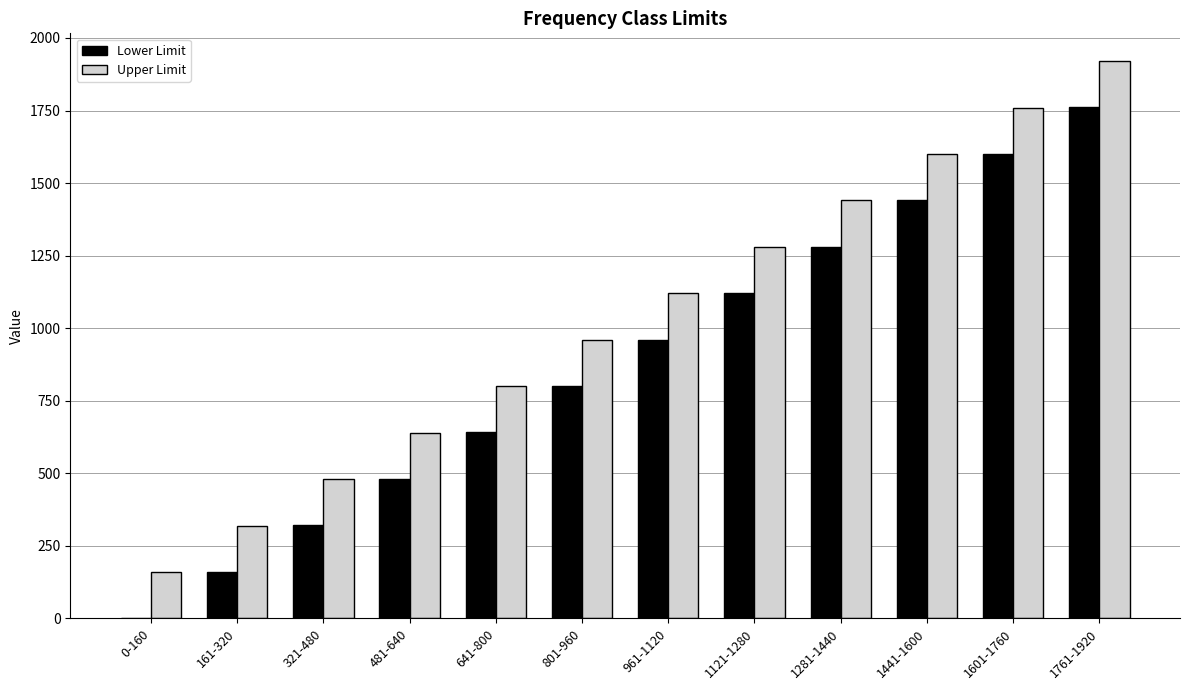

True or false: Lower Limit has a value of 321 at 321-480.

True